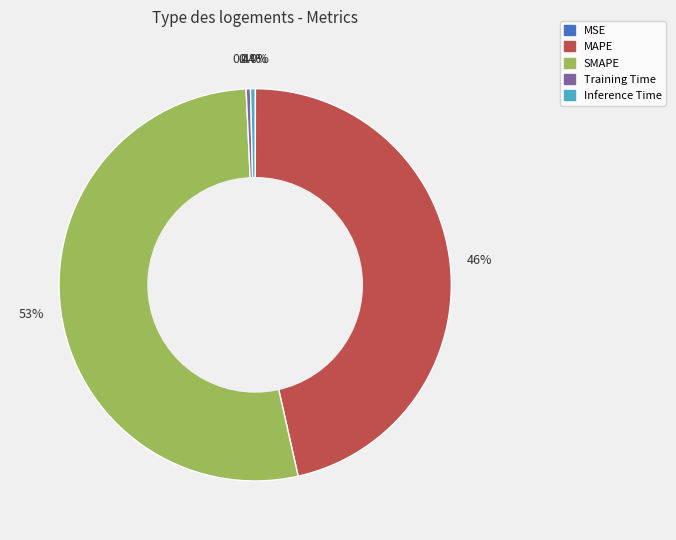

Approximately how many times larger is the value at MAPE compared to SMAPE?

0.9